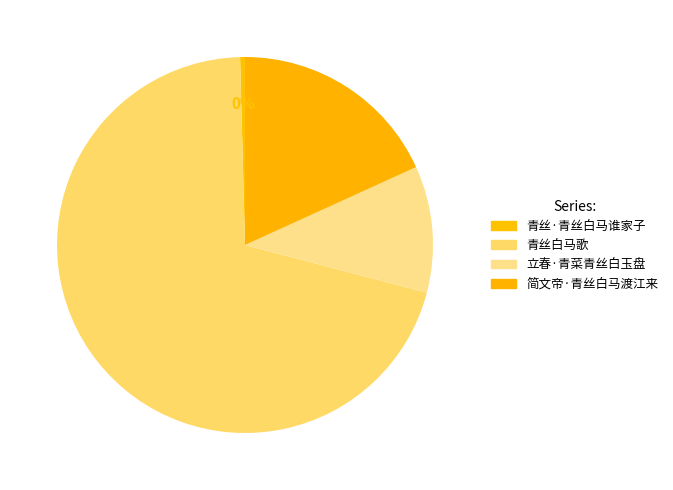

True or false: 青丝白马歌 accounts for 70% of the total.

True